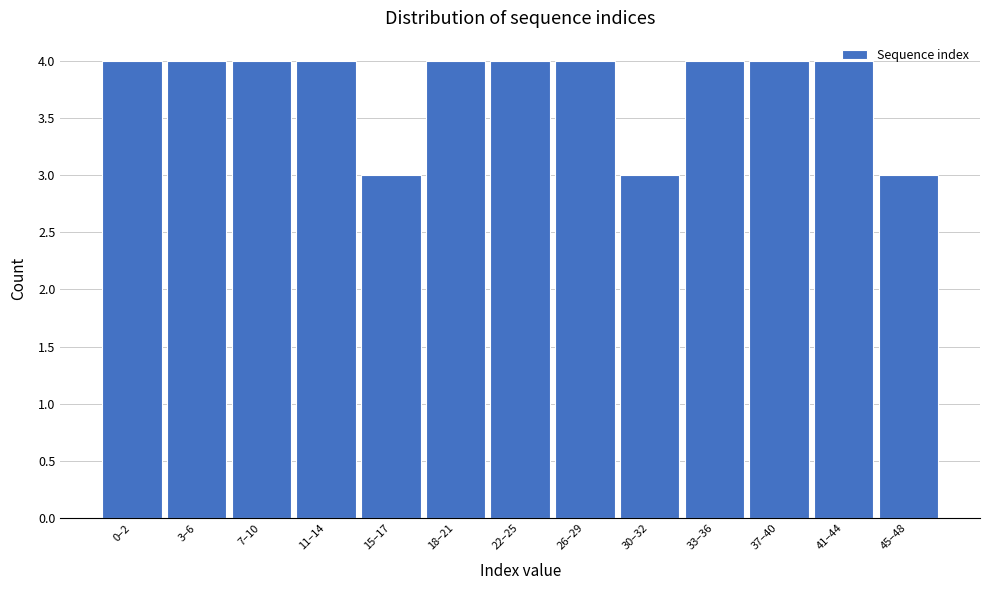

What is the change in value from 30–32 to 37–40?

+1